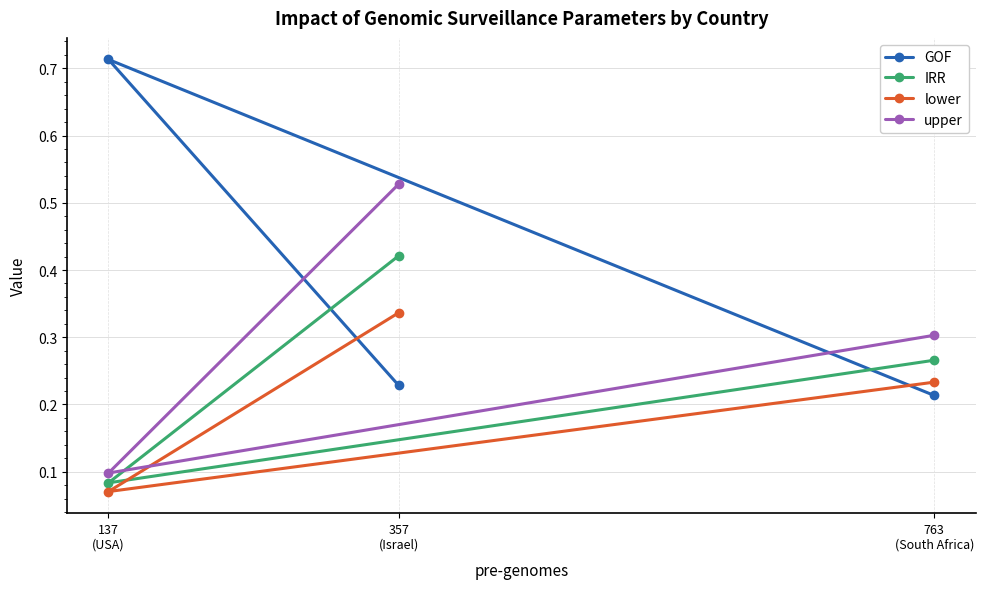

At how many categories does at least one series exceed 0?

3